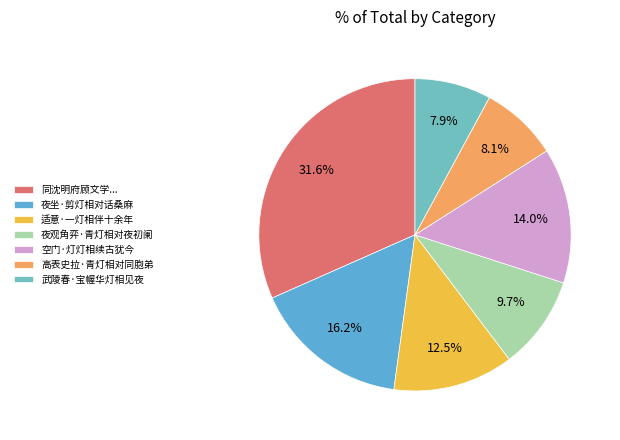

Rank the categories by value from lowest to highest.

武陵春·宝幄华灯相见夜, 高表史拉·青灯相对同胞弟, 夜观角弈·青灯相对夜初阑, 适意·一灯相伴十余年, 空门·灯灯相续古犹今, 夜坐·剪灯相对话桑麻, 同沈明府顾文学冯茂才诸君汎莲蓉湖看香船灯时与锡山塔灯相望因赋